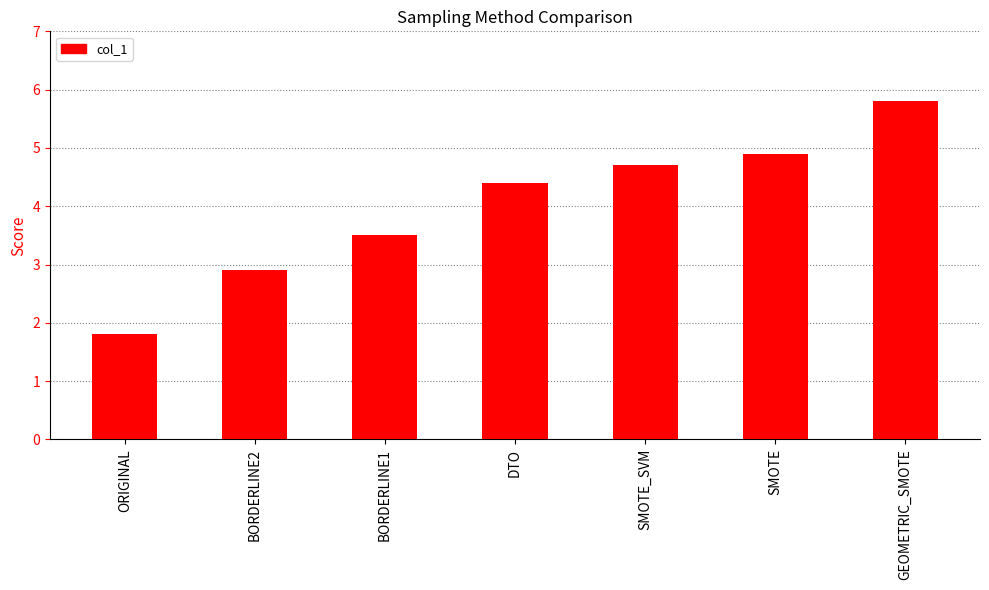

What is the change in value from BORDERLINE2 to DTO?

+1.5